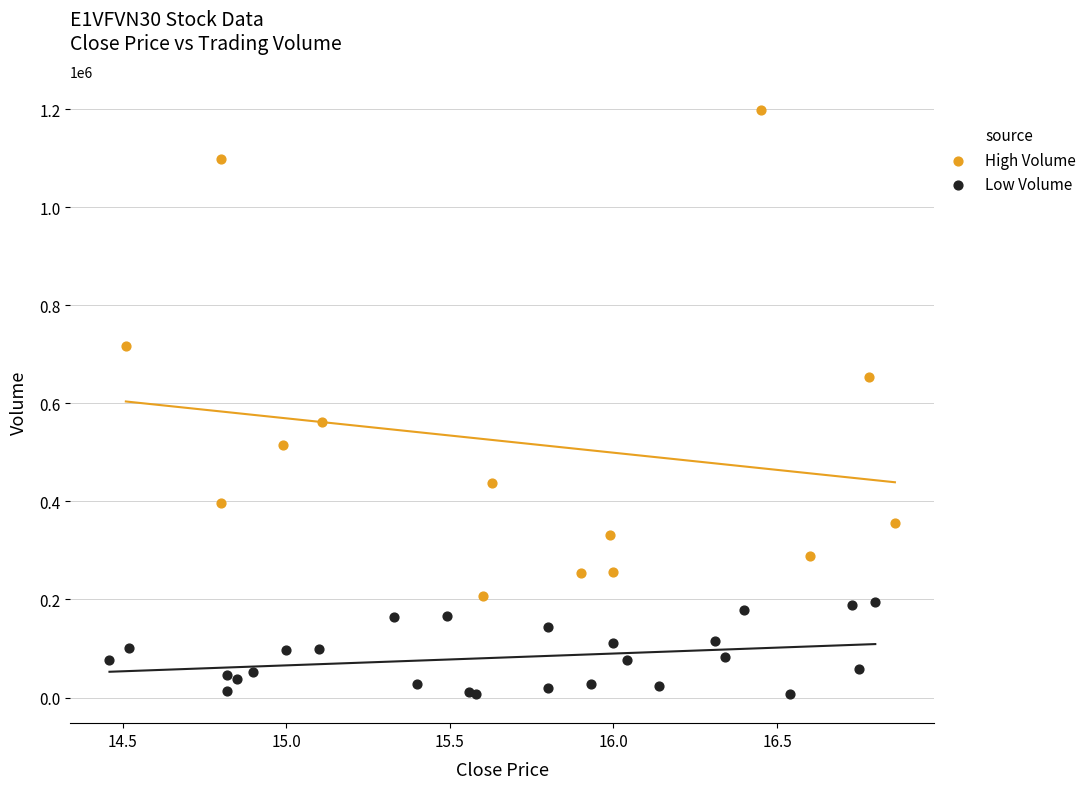

Which series contains the highest Y value?

High Volume